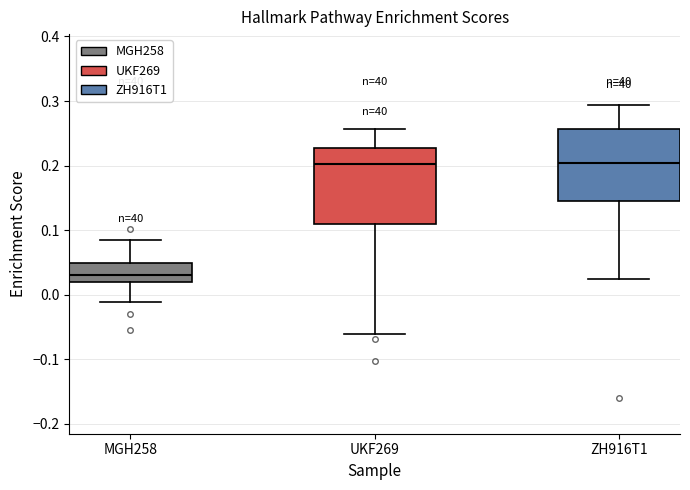

Where does the median line of the box for MGH258 sit on the y-axis? The values are not printed on the chart, so give them approximately, as read against the axis.

0.03